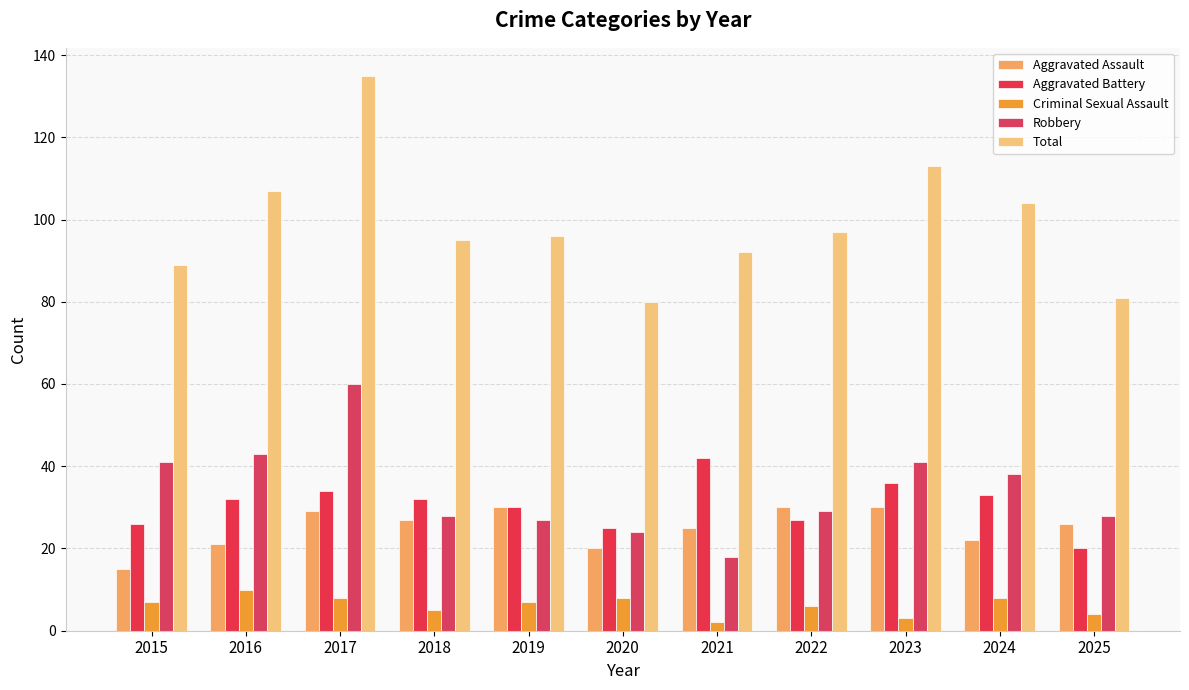

The value of Aggravated Assault at 2019 is 20. True or false?

False